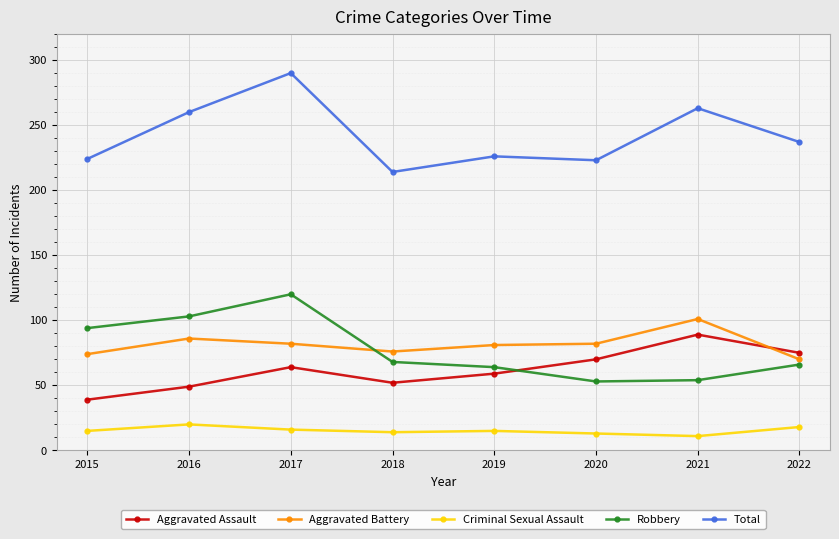

What is the approximate value of Total at 2020, to the nearest 10?

220